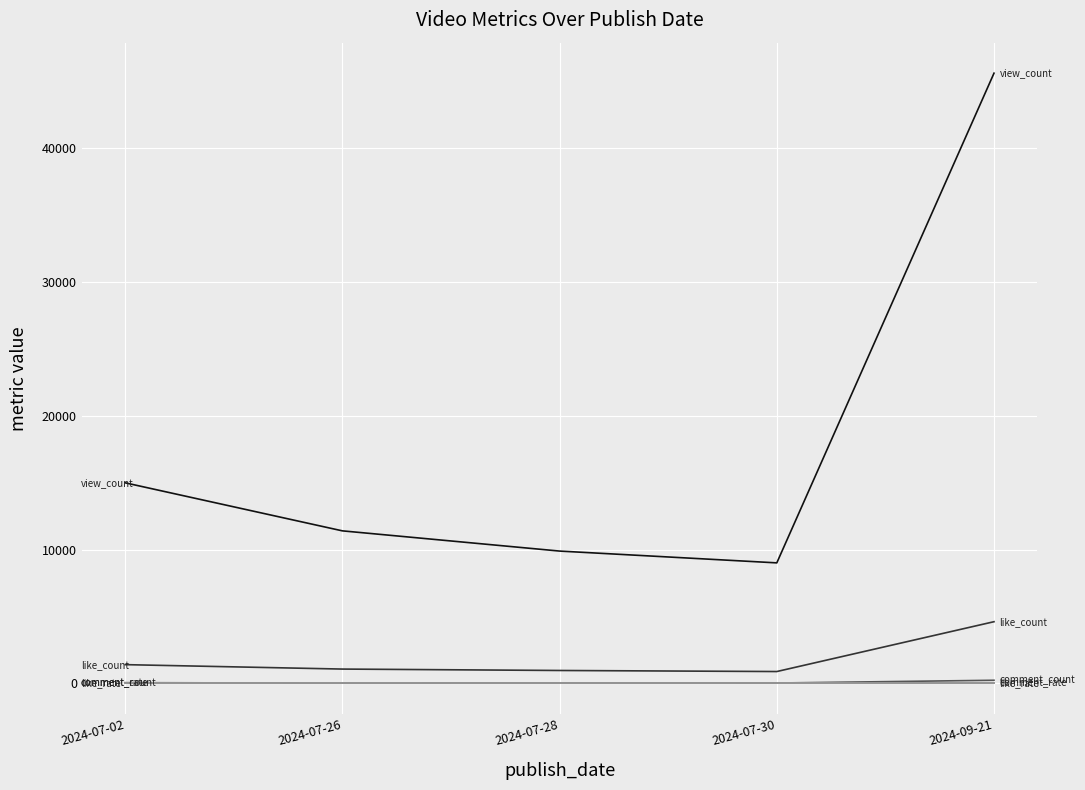

How many lines are shown in the chart?

5